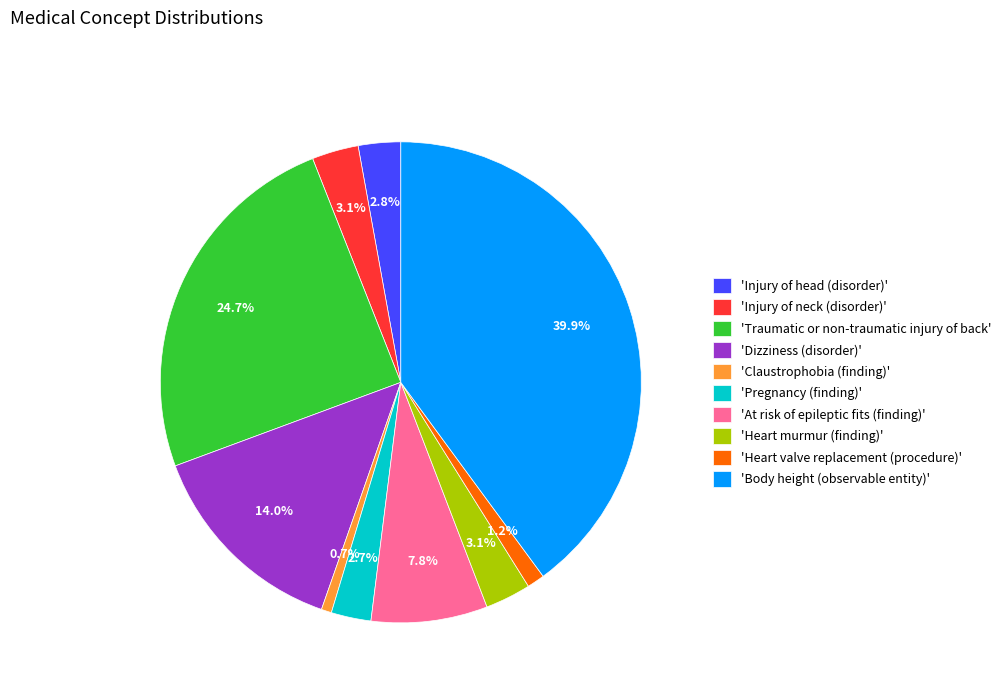

How many slices are in this pie chart?

10